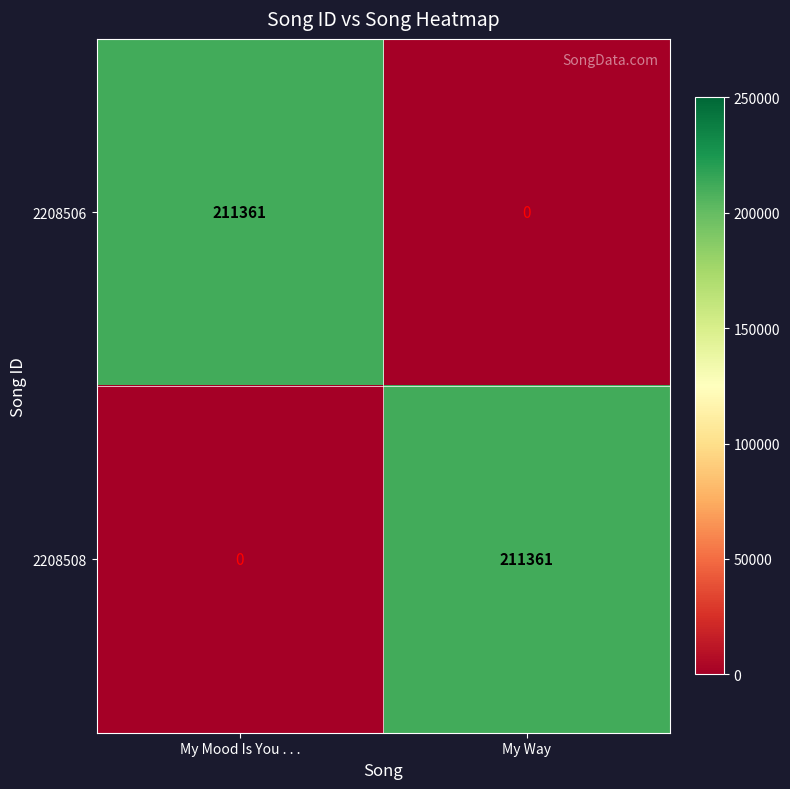

What is the sum of the 2208506 values at My Way and My Mood Is You . . .?

211361